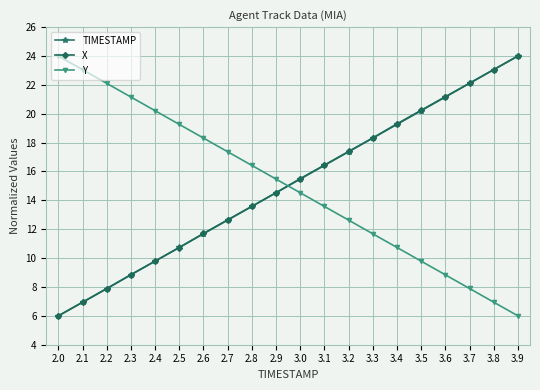

How many data points in TIMESTAMP are above 15?

10